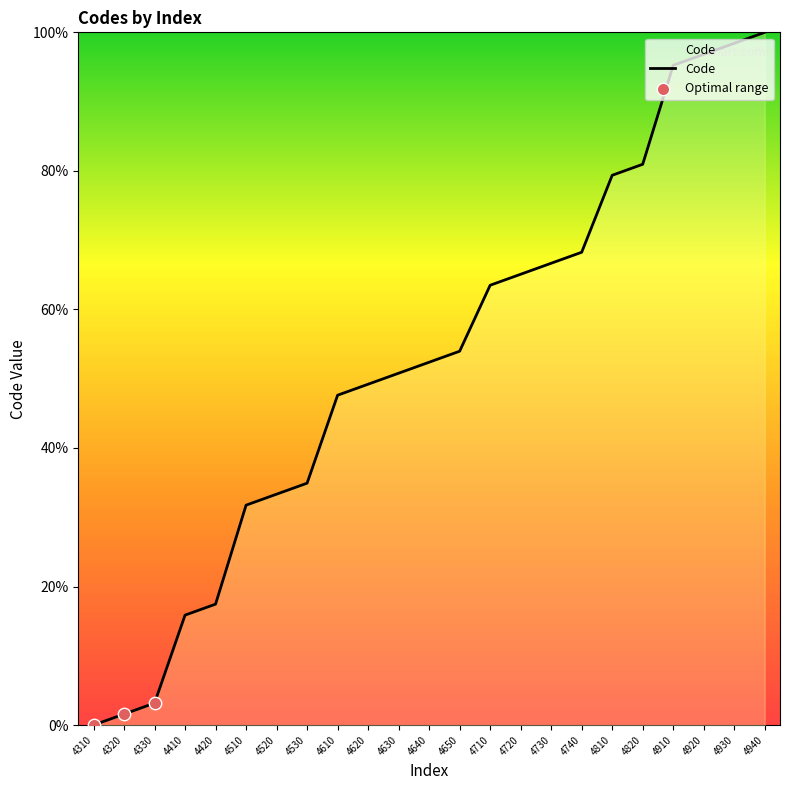

Which has a higher value, 4710 or 4910?

4910